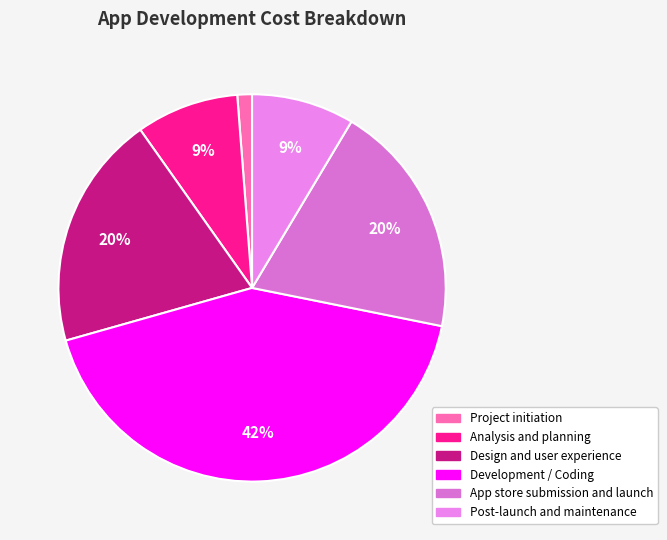

How many slices are in this pie chart?

6